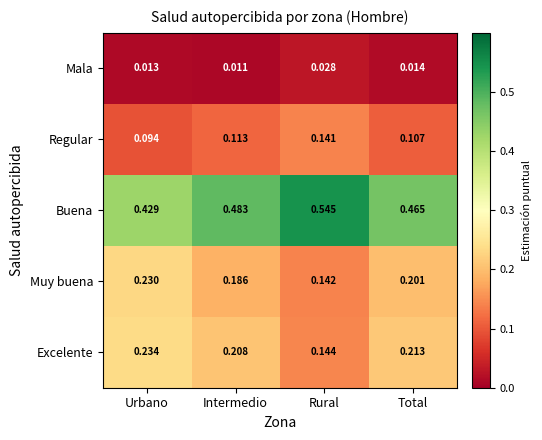

At which category is the sum across all series the highest?

Intermedio